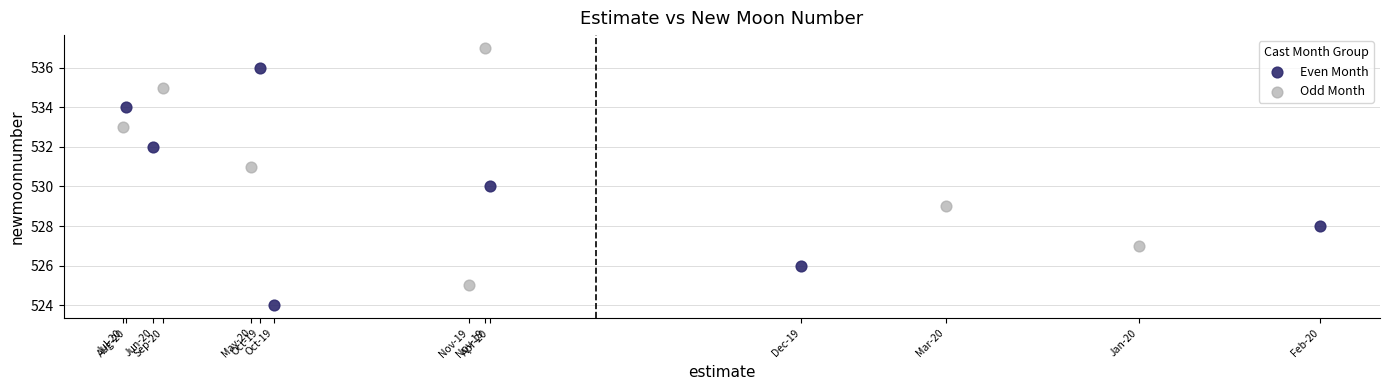

Which series reaches the maximum Y coordinate?

Odd Month